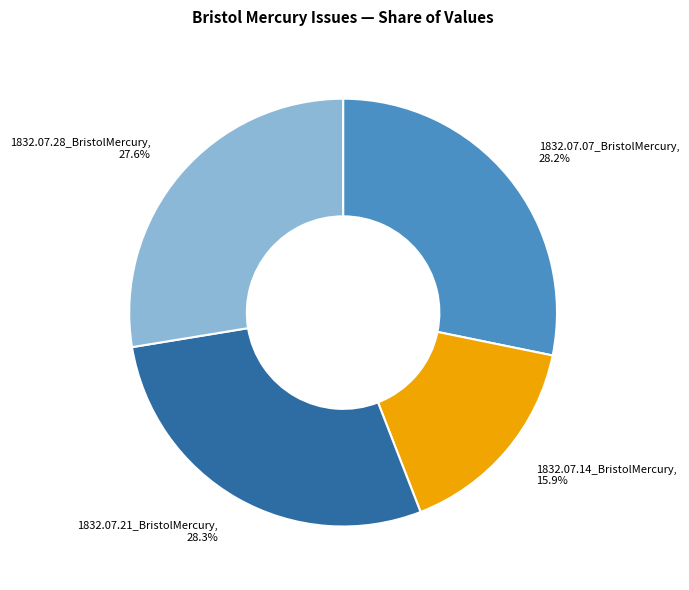

Combined, do 1832.07.28_BristolMercury and 1832.07.07_BristolMercury account for over 50%?

Yes